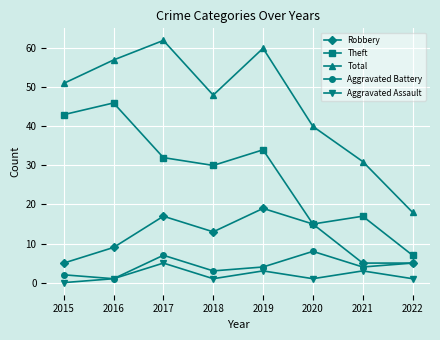

Which label corresponds to the smallest value in the chart?

2015